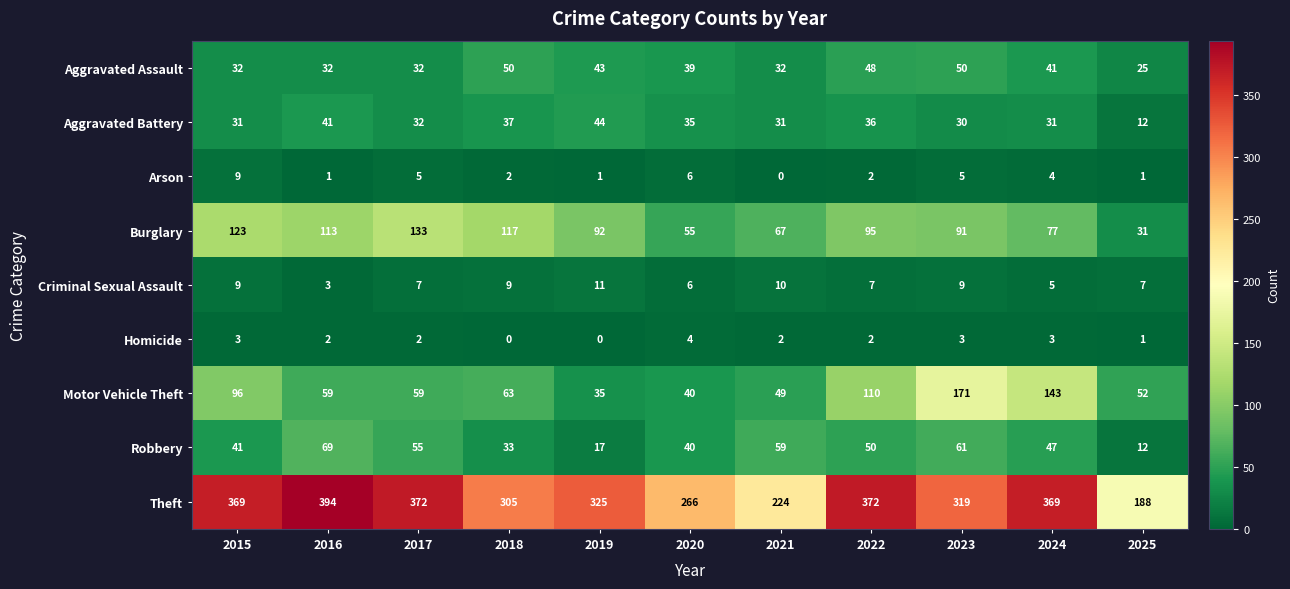

Between 2015 and 2024, which series saw the biggest shift?

Motor Vehicle Theft